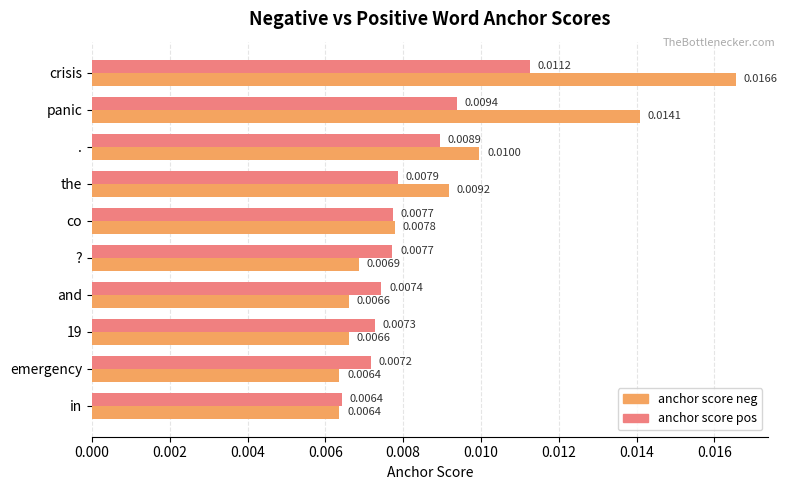

At emergency, list the series in order from largest to smallest.

anchor score pos, anchor score neg